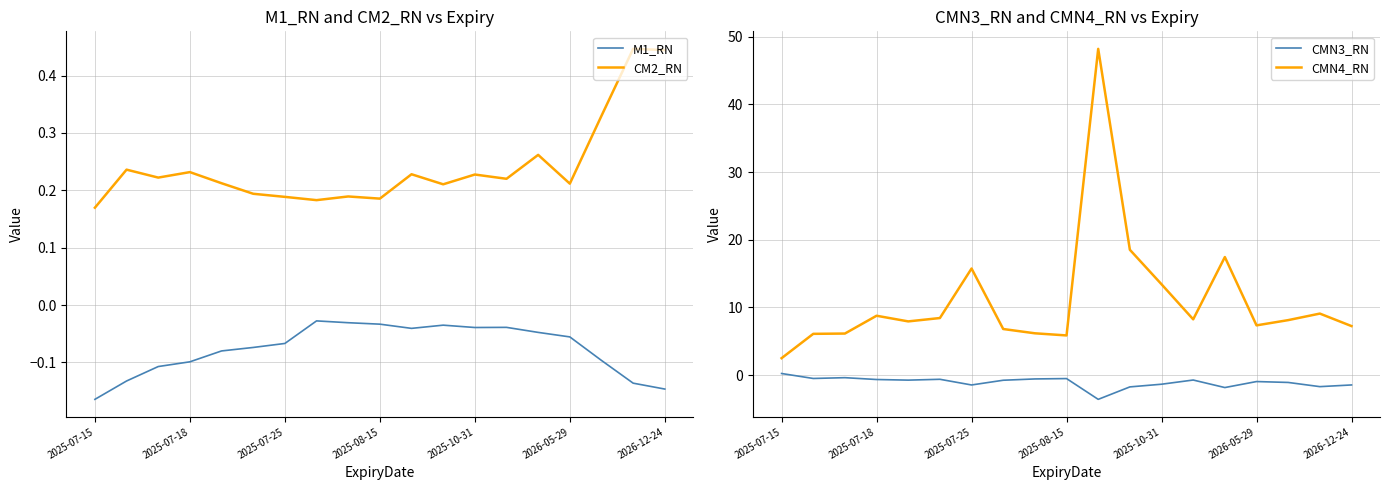

What is the maximum value for CMN4_RN?

48.2